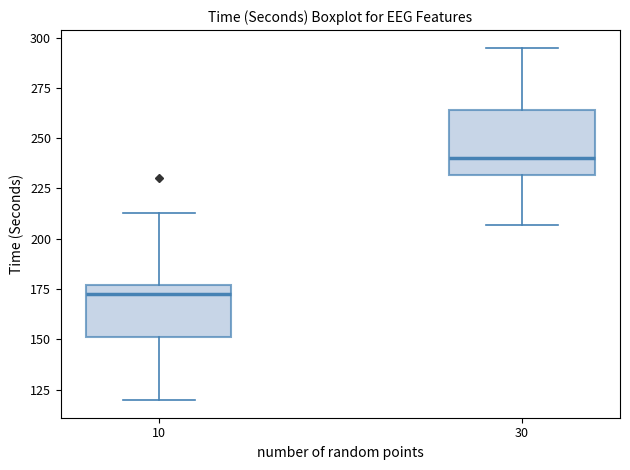

Reading left to right, transcribe this box plot: for each box, give where its median line is, the range the box spans, and where its two whiskers end, as read against the y-axis. The values are not printed on the chart, so give them approximately, as read against the axis.

10: median 175 (just below the box's upper edge), box 150 to 175, whiskers 120 to 215
30: median 240, box 230 to 265, whiskers 205 to 295